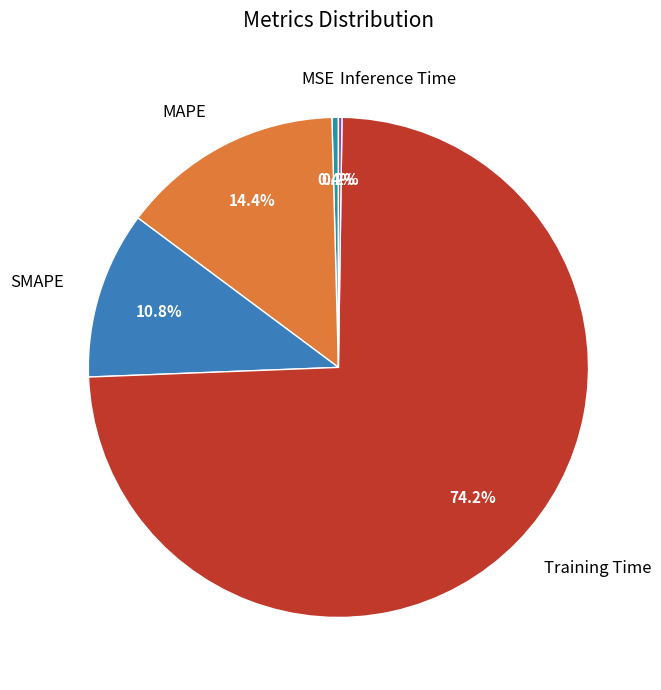

What is the largest slice in the pie chart?

Training Time